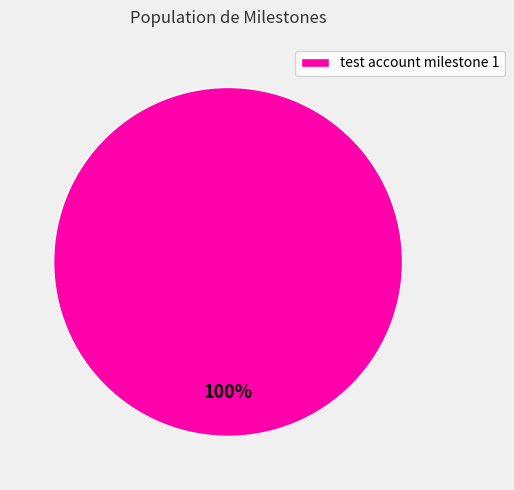

Which slice represents more than half of the pie?

test account milestone 1